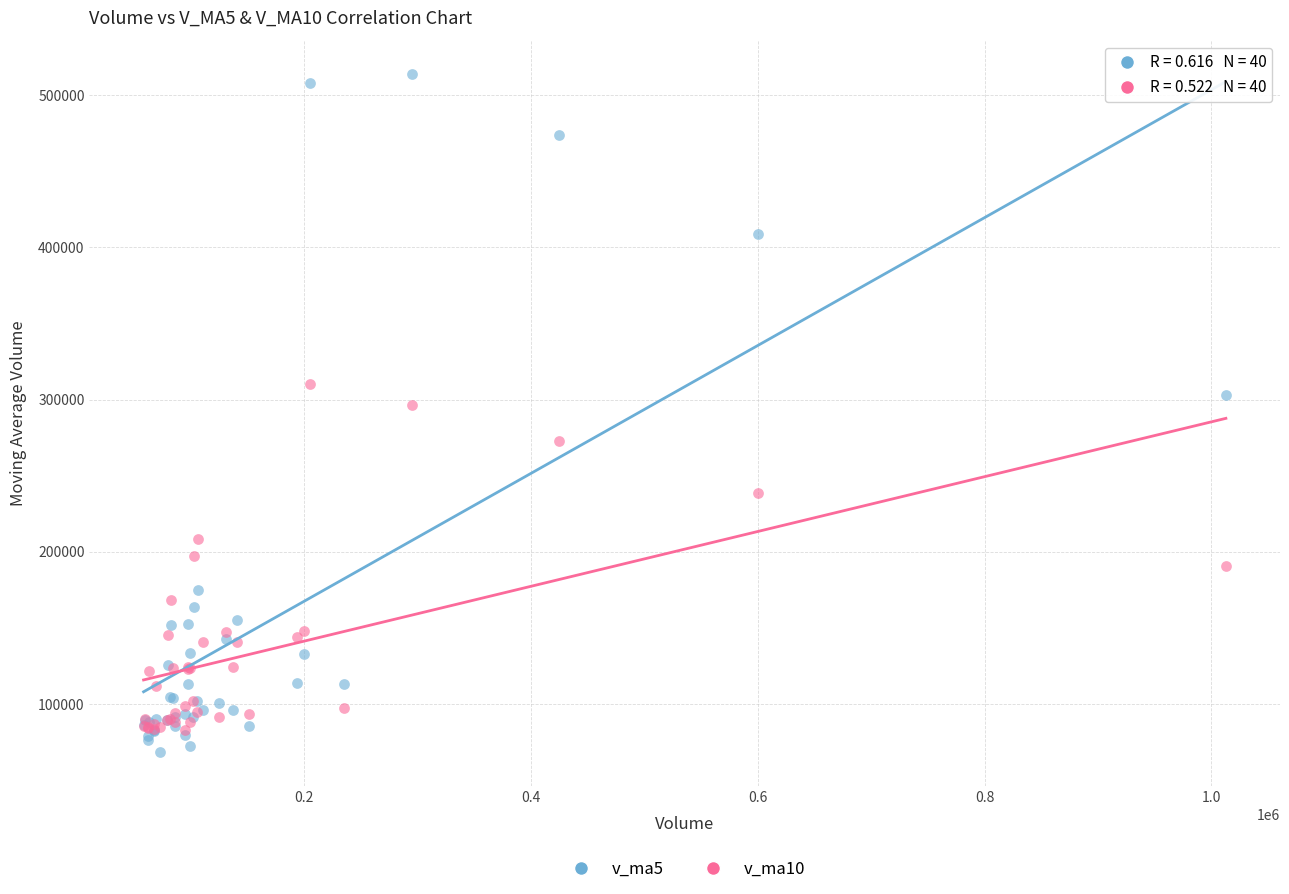

Across all series, what Y value is closest to 291105?

296479.8